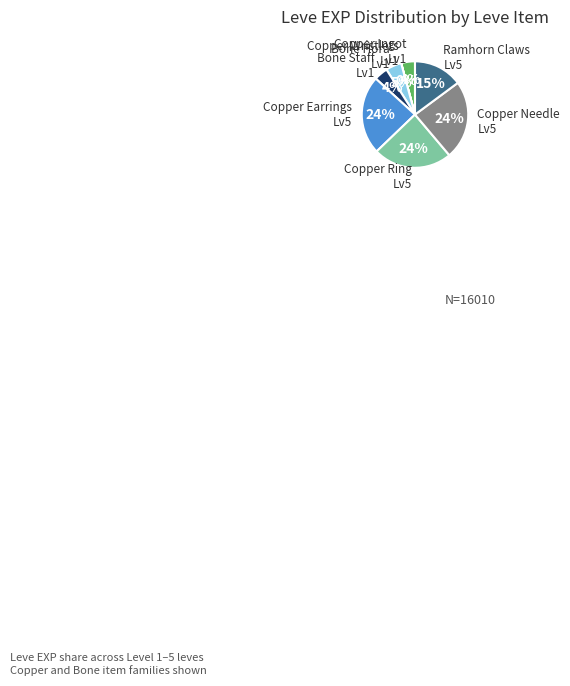

Combined, do Ramhorn Claws Lv5 and Copper Earrings Lv5 account for over 50%?

No